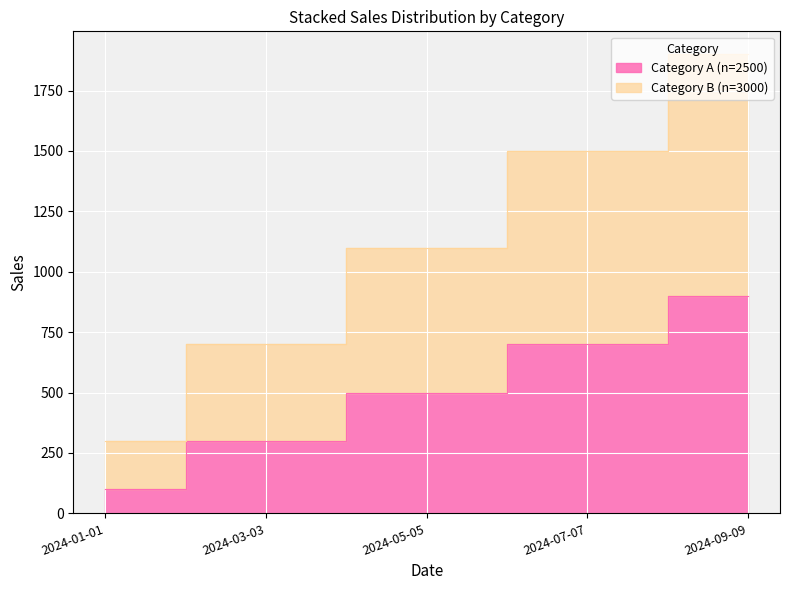

Reading left to right, what are all the values shown in this chart?

A: 100	300	500	700	900
B: 300	700	1100	1500	1900